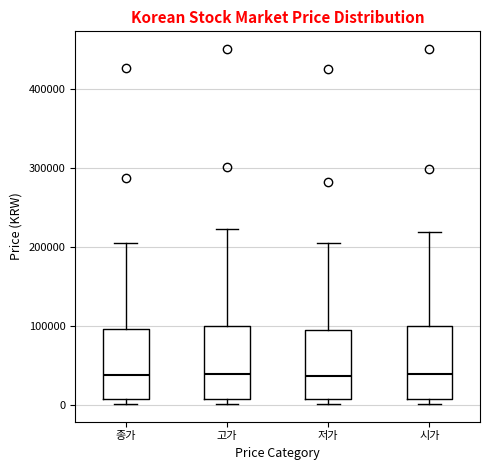

Reading left to right, transcribe this box plot: for each box, give where its median line is, the range the box spans, and where its two whiskers end, as read against the y-axis. The values are not printed on the chart, so give them approximately, as read against the axis.

종가: median 40000, box 10000 to 100000, whiskers 0 to 210000
고가: median 40000, box 10000 to 100000, whiskers 0 to 220000
저가: median 40000, box 10000 to 100000, whiskers 0 to 200000
시가: median 40000, box 10000 to 100000, whiskers 0 to 220000